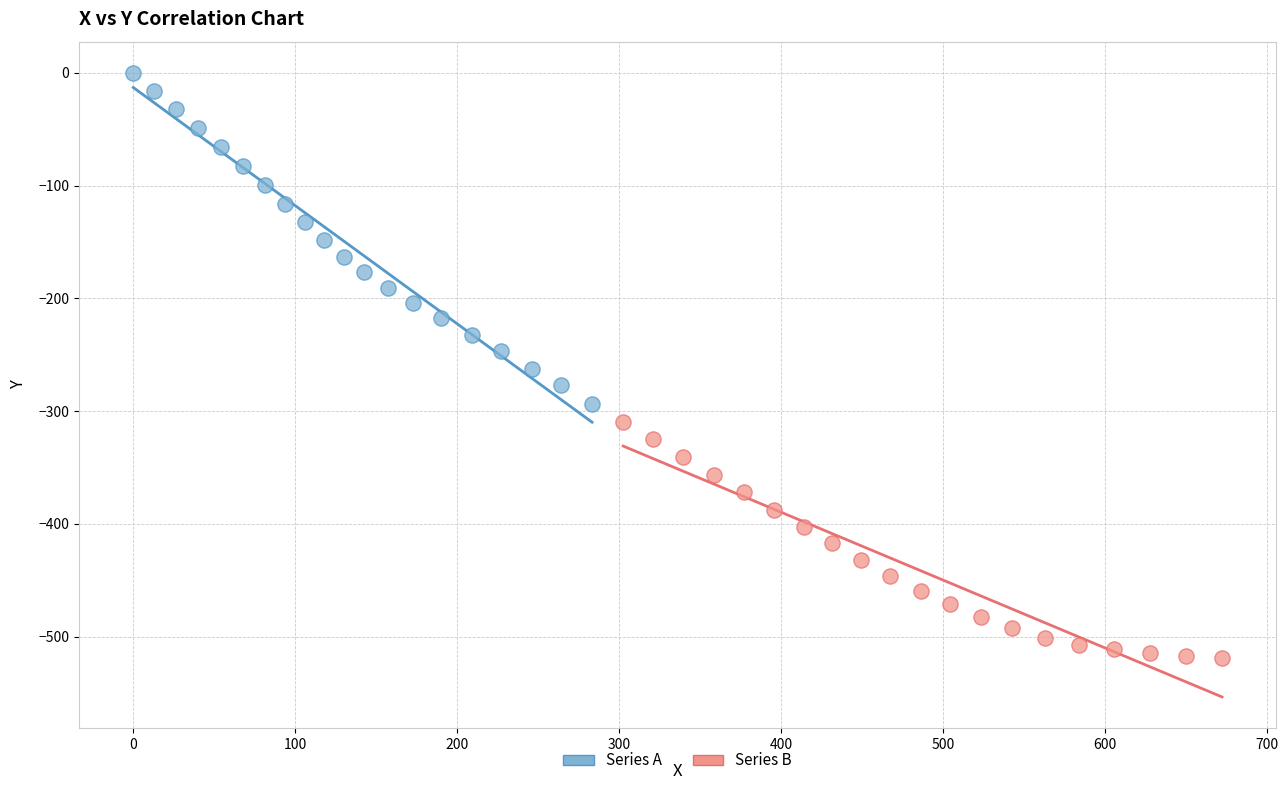

Which series reaches the minimum Y coordinate?

Series B